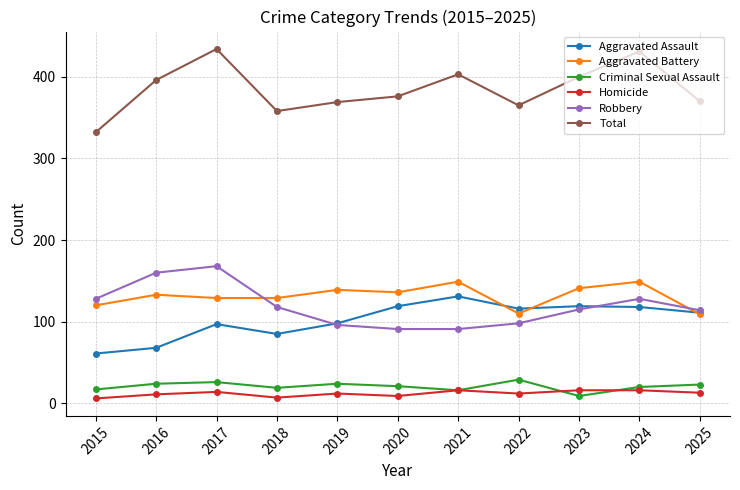

Which series has the widest spread of values?

Total